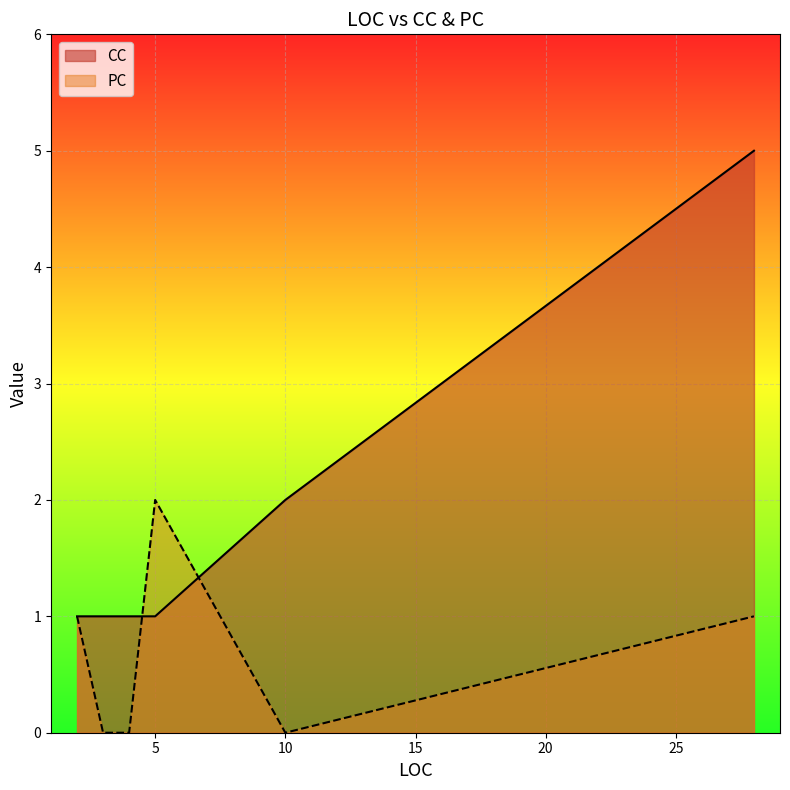

What are all the series names shown in the legend?

CC, PC